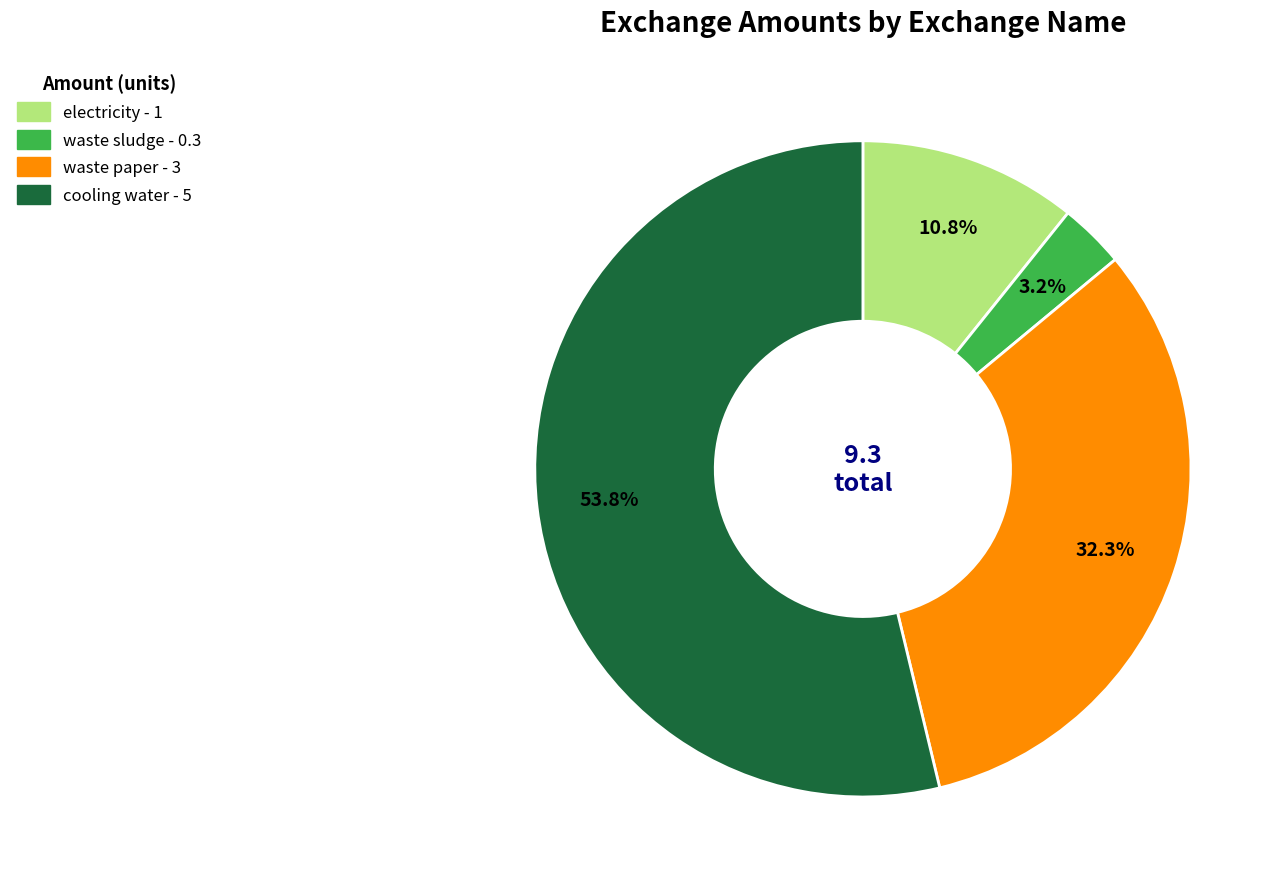

What percentage do waste paper and waste sludge together represent?

35.5%